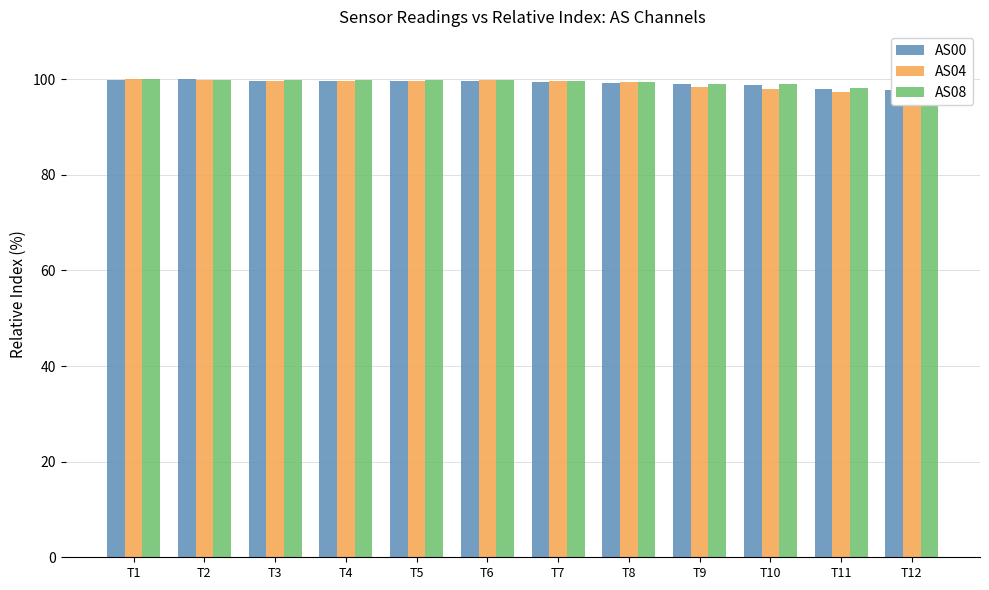

List the series in order of their overall mean, highest first.

AS08, AS00, AS04